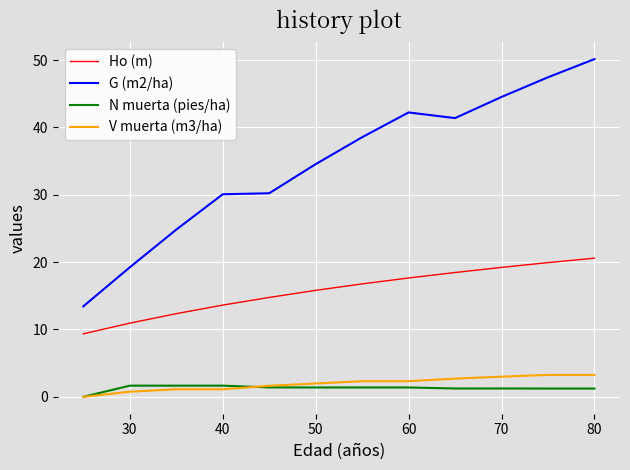

Which series has the largest total across all categories?

G (m2/ha)